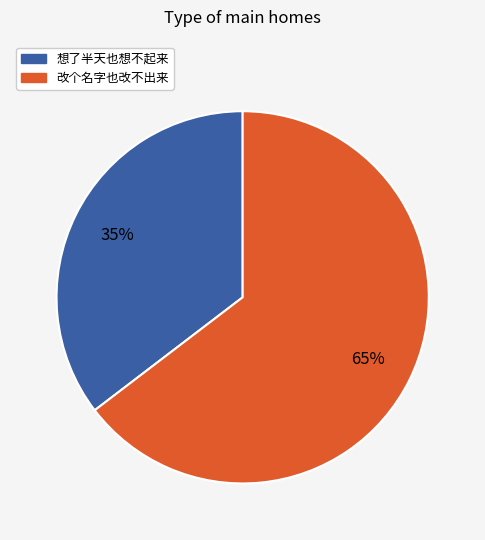

What is the ratio of the value at 想了半天也想不起来 to the value at 改个名字也改不出来?

0.5